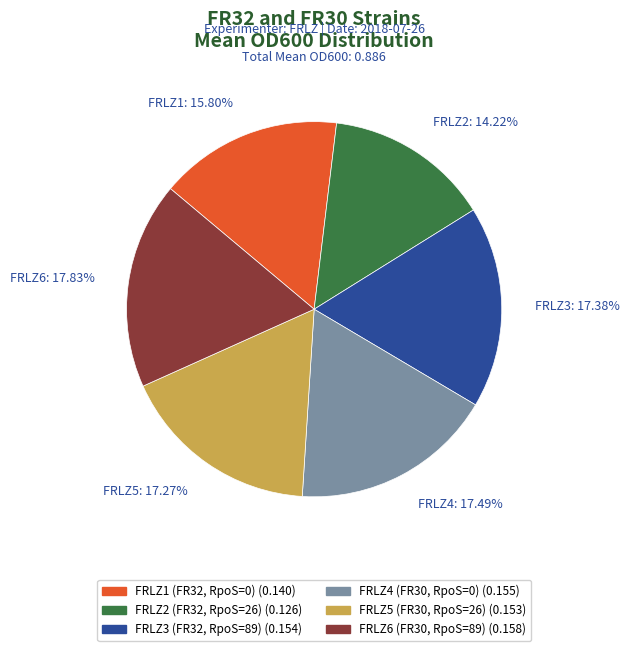

What is the smallest slice in the pie chart?

FRLZ2: 14.22%